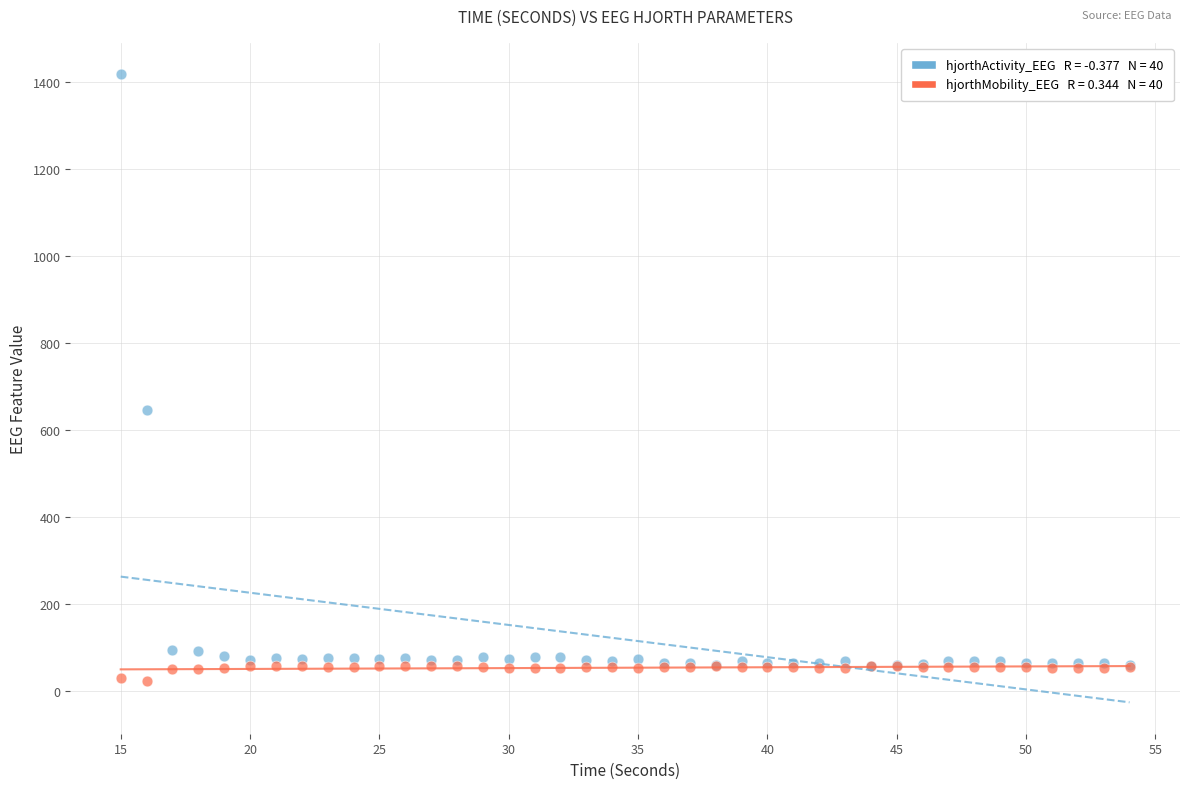

Across all series, what Y value is closest to 720?

646.4